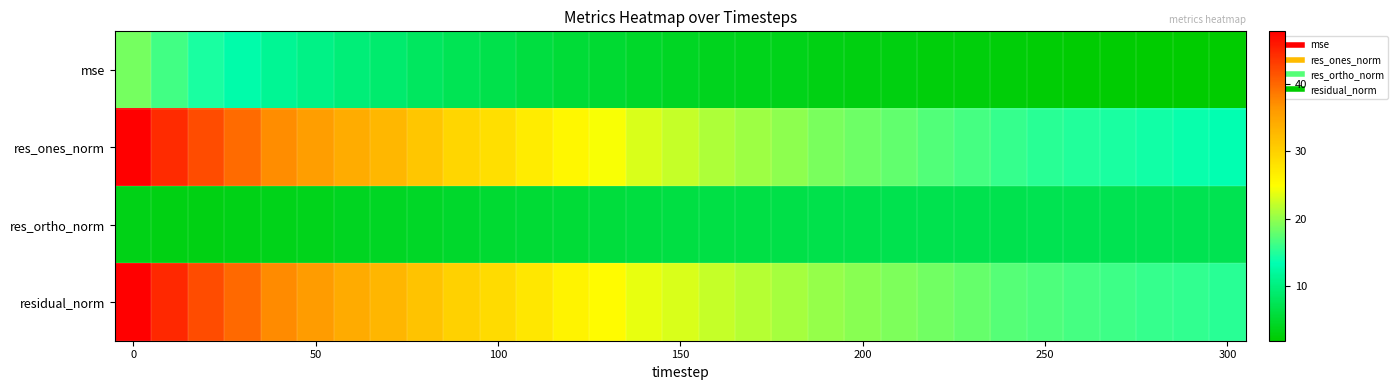

How many distinct data groups are displayed?

4